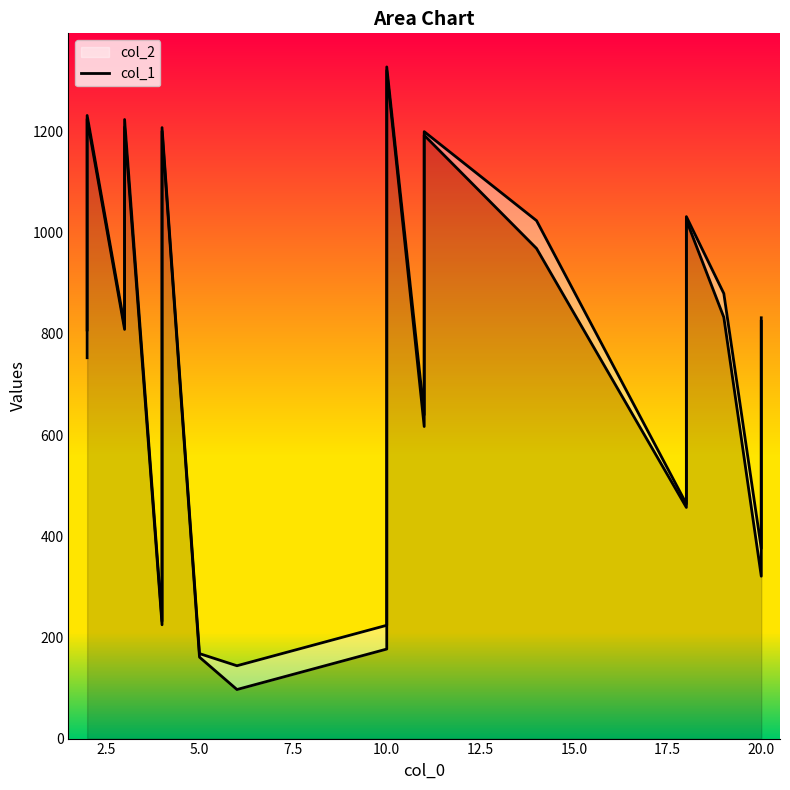

How many lines are shown in the chart?

1